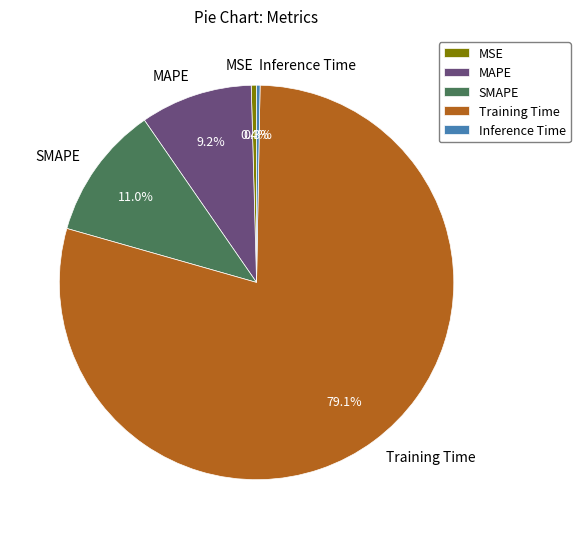

What percentage is NOT represented by Inference Time?

99.7%